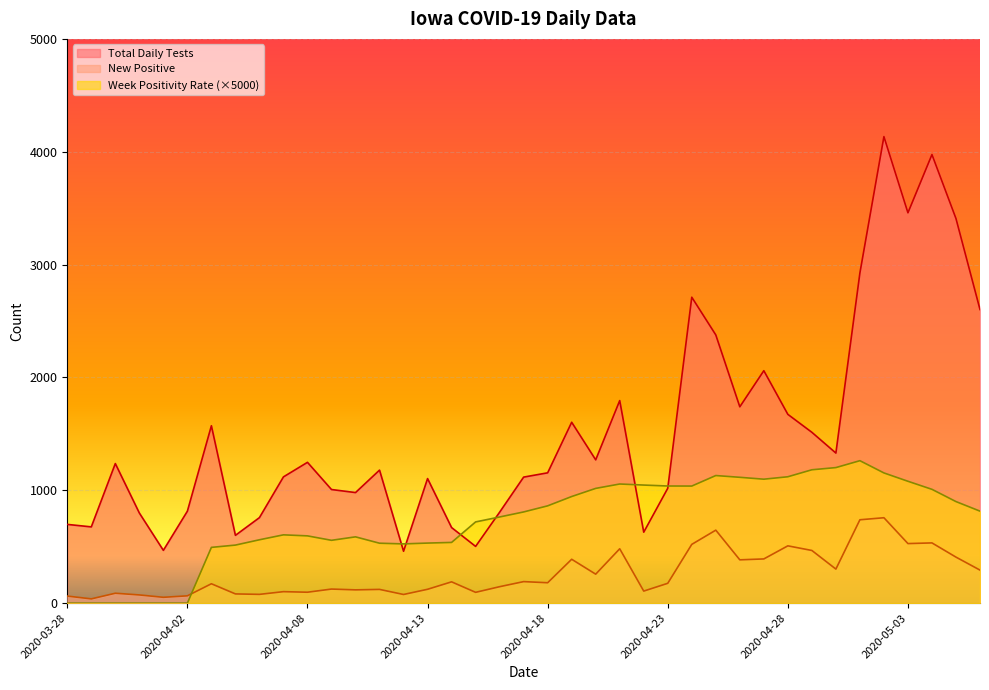

Reading left to right, transcribe all the data shown in this chart.

Total Daily Tests: 2020-03-28=698.0	2020-03-29=676.0	2020-03-30=1237.0	2020-03-31=799.0	2020-04-01=468.0	2020-04-02=815.0	2020-04-04=1572.0	2020-04-05=601.0	2020-04-06=758.0	2020-04-07=1119.0	2020-04-08=1248.0	2020-04-09=1007.0	2020-04-10=980.0	2020-04-11=1179.0	2020-04-12=460.0	2020-04-13=1104.0	2020-04-14=670.0	2020-04-15=503.0	2020-04-16=806.0	2020-04-17=1117.0	2020-04-18=1155.0	2020-04-19=1603.0	2020-04-20=1270.0	2020-04-21=1795.0	2020-04-22=629.0	2020-04-23=1018.0	2020-04-24=2711.0	2020-04-25=2377.0	2020-04-26=1740.0	2020-04-27=2060.0	2020-04-28=1673.0	2020-04-29=1514.0	2020-04-30=1330.0	2020-05-01=2926.0	2020-05-02=4134.0	2020-05-03=3459.0	2020-05-04=3975.0	2020-05-05=3408.0	2020-05-06=2602.0
New Positive: 2020-03-28=63.0	2020-03-29=38.0	2020-03-30=88.0	2020-03-31=73.0	2020-04-01=52.0	2020-04-02=65.0	2020-04-04=172.0	2020-04-05=82.0	2020-04-06=78.0	2020-04-07=102.0	2020-04-08=97.0	2020-04-09=125.0	2020-04-10=118.0	2020-04-11=122.0	2020-04-12=77.0	2020-04-13=123.0	2020-04-14=189.0	2020-04-15=96.0	2020-04-16=146.0	2020-04-17=191.0	2020-04-18=181.0	2020-04-19=389.0	2020-04-20=257.0	2020-04-21=482.0	2020-04-22=107.0	2020-04-23=176.0	2020-04-24=521.0	2020-04-25=647.0	2020-04-26=384.0	2020-04-27=392.0	2020-04-28=508.0	2020-04-29=467.0	2020-04-30=302.0	2020-05-01=739.0	2020-05-02=757.0	2020-05-03=528.0	2020-05-04=534.0	2020-05-05=408.0	2020-05-06=293.0
Week Positivity Rate: 2020-03-28=0.0	2020-03-29=0.0	2020-03-30=0.0	2020-03-31=0.0	2020-04-01=0.0	2020-04-02=0.0	2020-04-04=494.4	2020-04-05=514.6	2020-04-06=561.8	2020-04-07=605.5	2020-04-08=596.3	2020-04-09=557.0	2020-04-10=587.6	2020-04-11=531.2	2020-04-12=525.2	2020-04-13=532.5	2020-04-14=538.2	2020-04-15=720.0	2020-04-16=763.8	2020-04-17=808.4	2020-04-18=862.4	2020-04-19=944.9	2020-04-20=1017.0	2020-04-21=1055.9	2020-04-22=1046.5	2020-04-23=1038.2	2020-04-24=1037.7	2020-04-25=1130.9	2020-04-26=1115.2	2020-04-27=1098.5	2020-04-28=1120.2	2020-04-29=1182.0	2020-04-30=1201.4	2020-05-01=1262.5	2020-05-02=1154.0	2020-05-03=1080.1	2020-05-04=1008.6	2020-05-05=900.1	2020-05-06=815.5